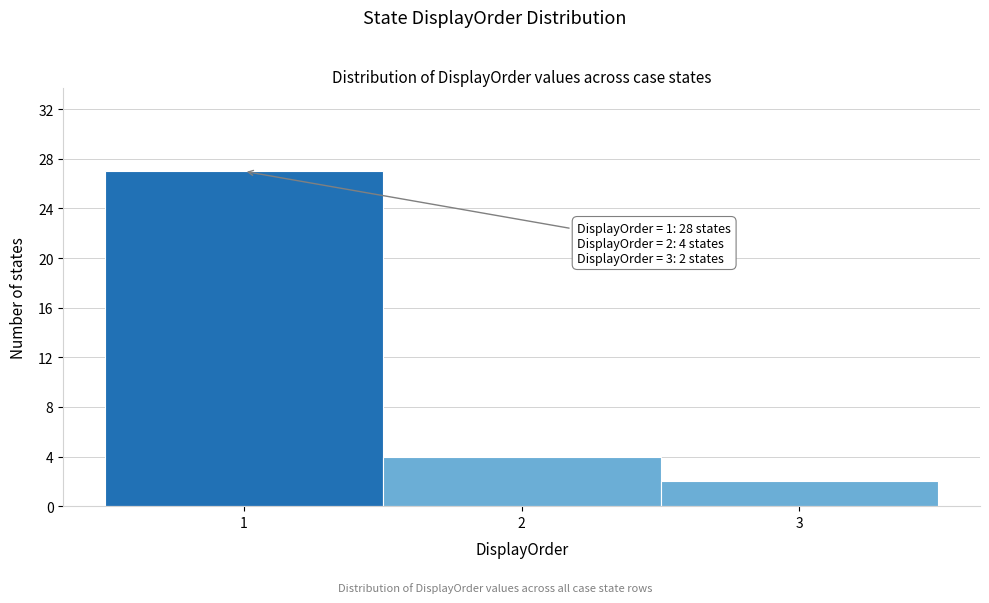

Over which range of the x-axis is the bar tallest?

0.5 to 1.5